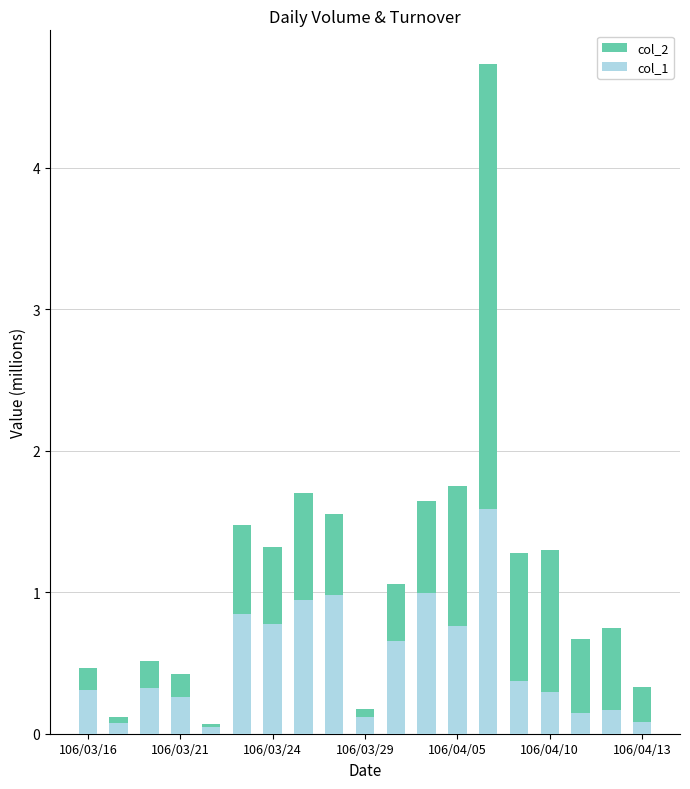

Rank the series by their maximum value, from lowest to highest.

col_1, col_2